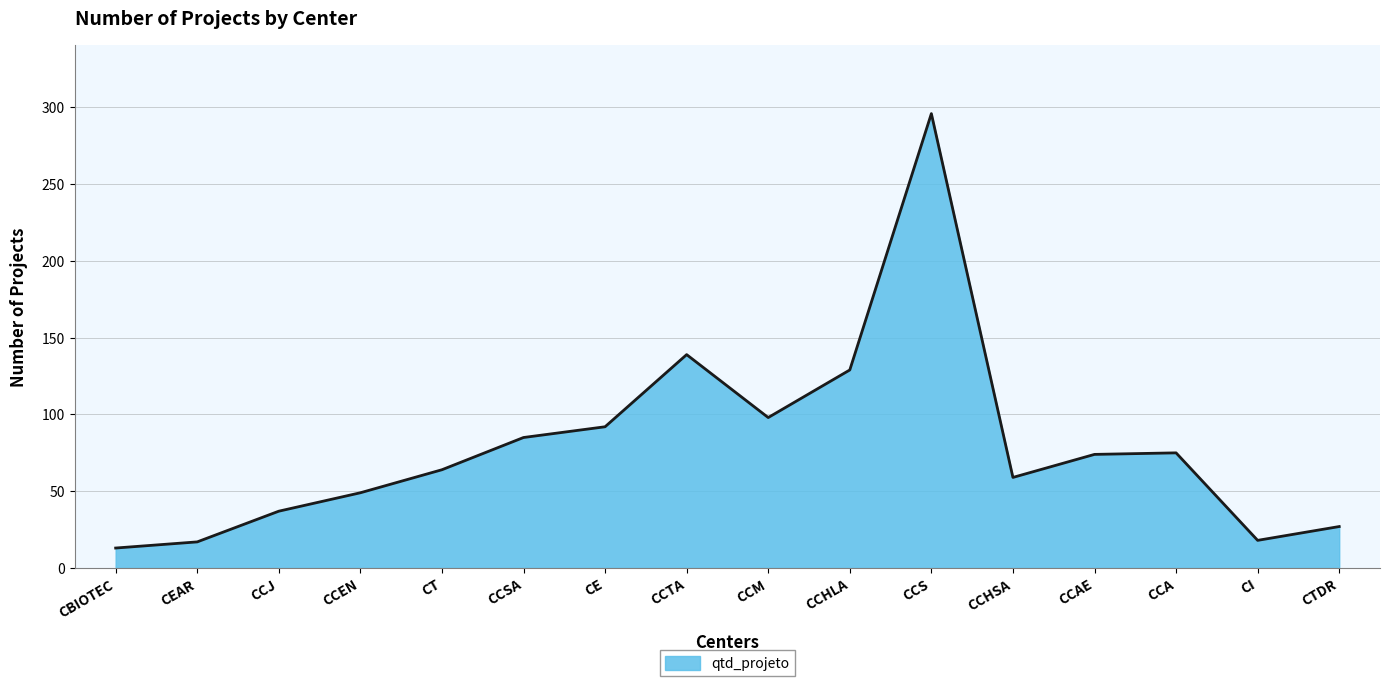

Where is the data nearest to the value 154?

CCTA